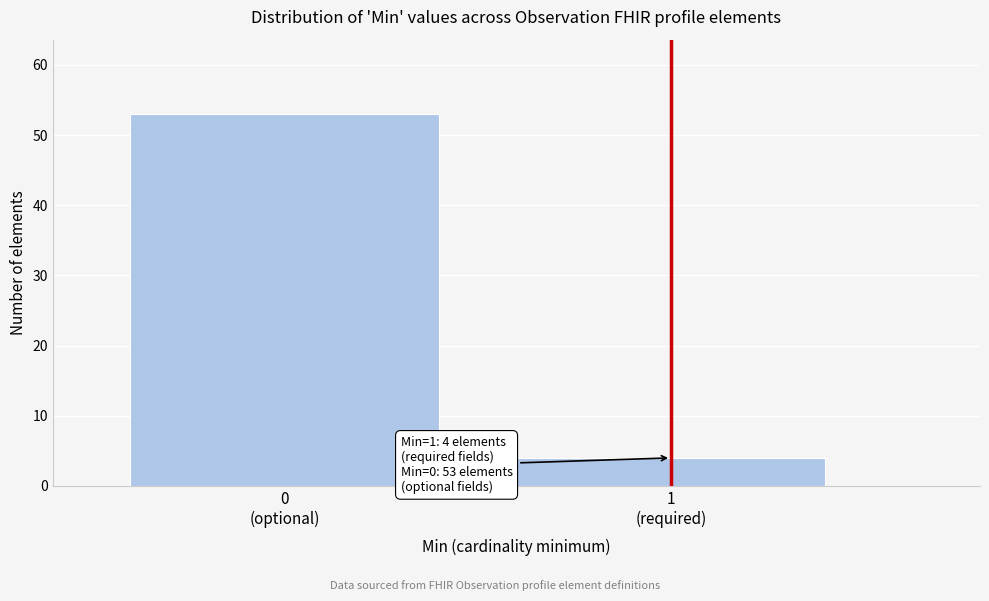

Reading left to right, transcribe all the data shown in this chart.

53	4